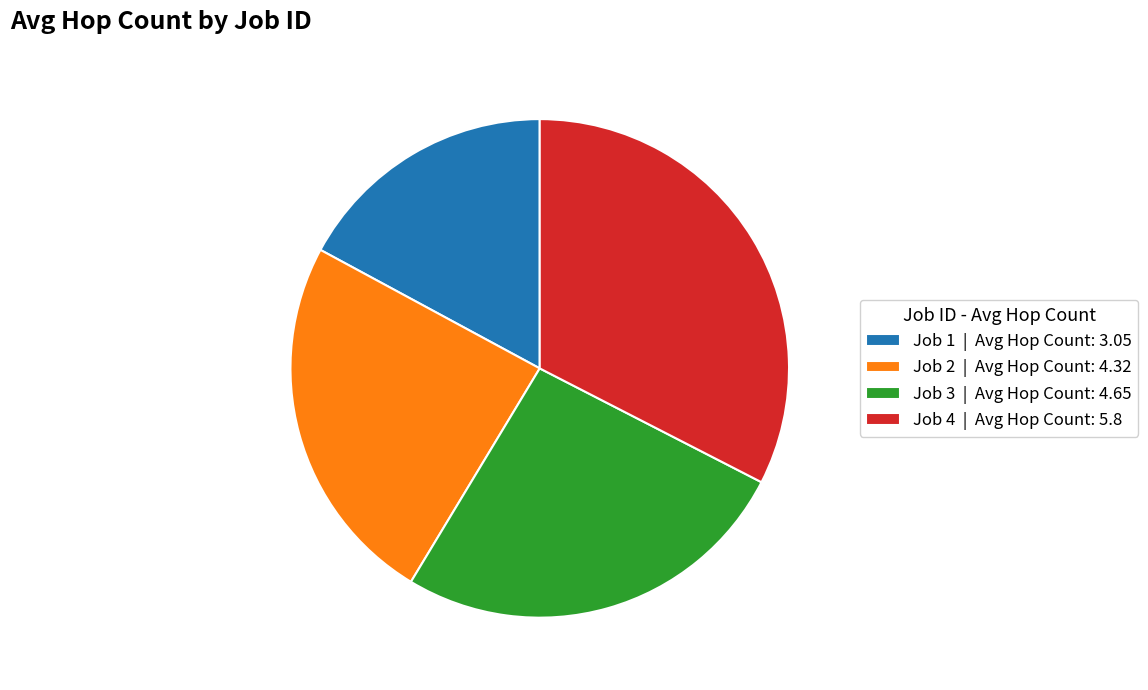

Rank the categories by value from lowest to highest.

Job 1, Job 2, Job 3, Job 4